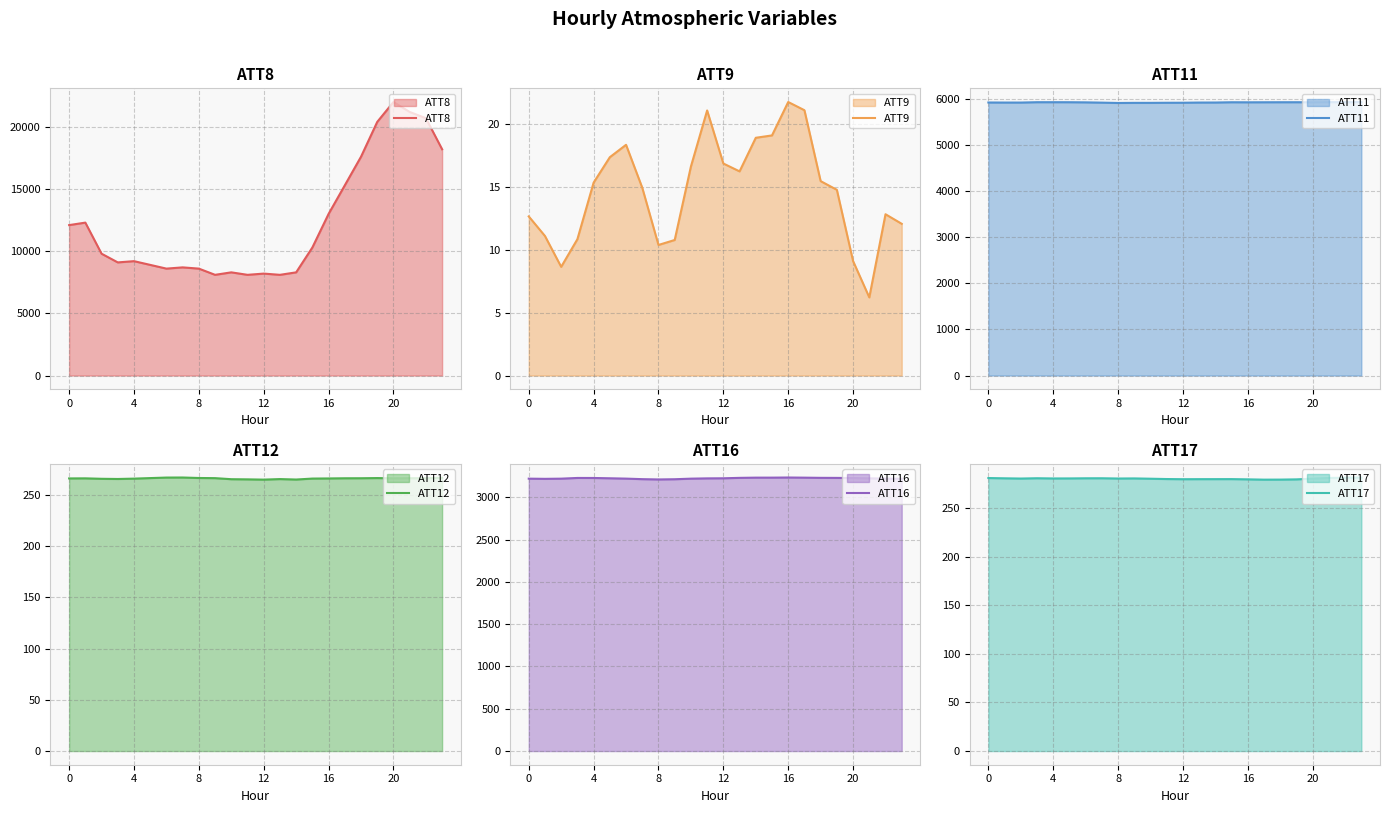

What is the difference between the second highest and minimum values in the ATT12 series?

2.0